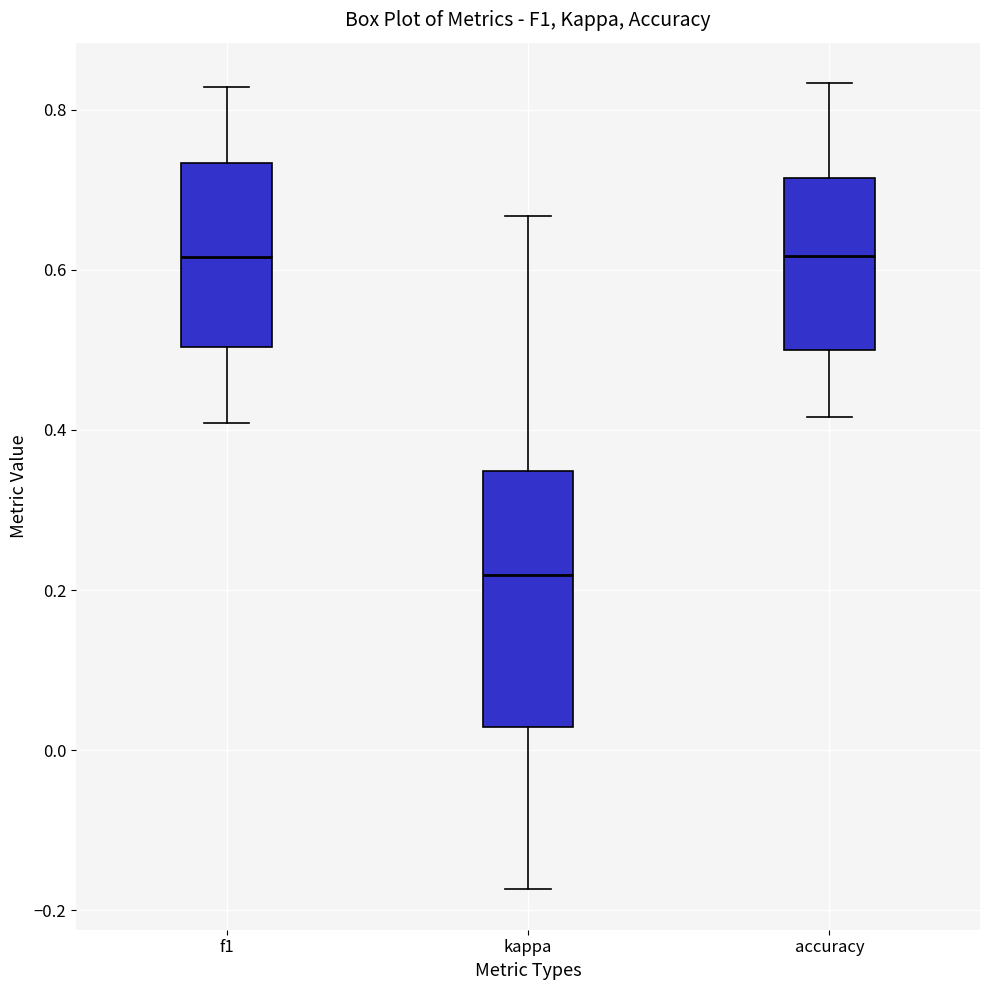

Comparing the boxes themselves (not the whiskers), which one is the tallest?

kappa